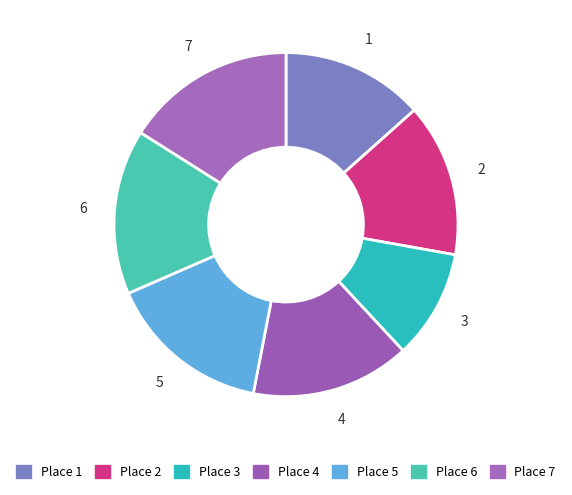

How many segments does this pie chart have?

7